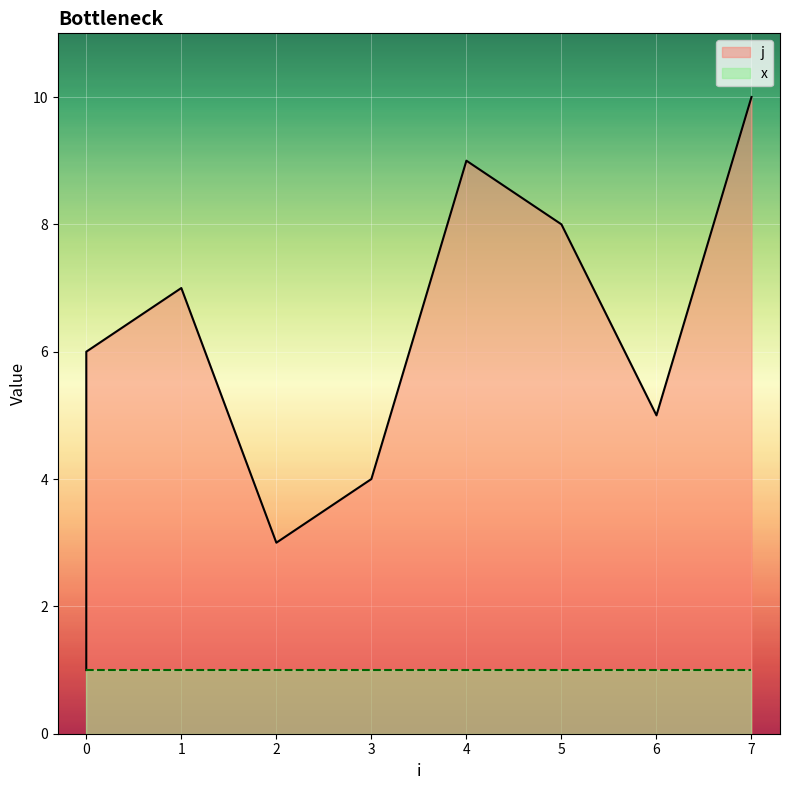

The value at 0 is 3. True or false?

False